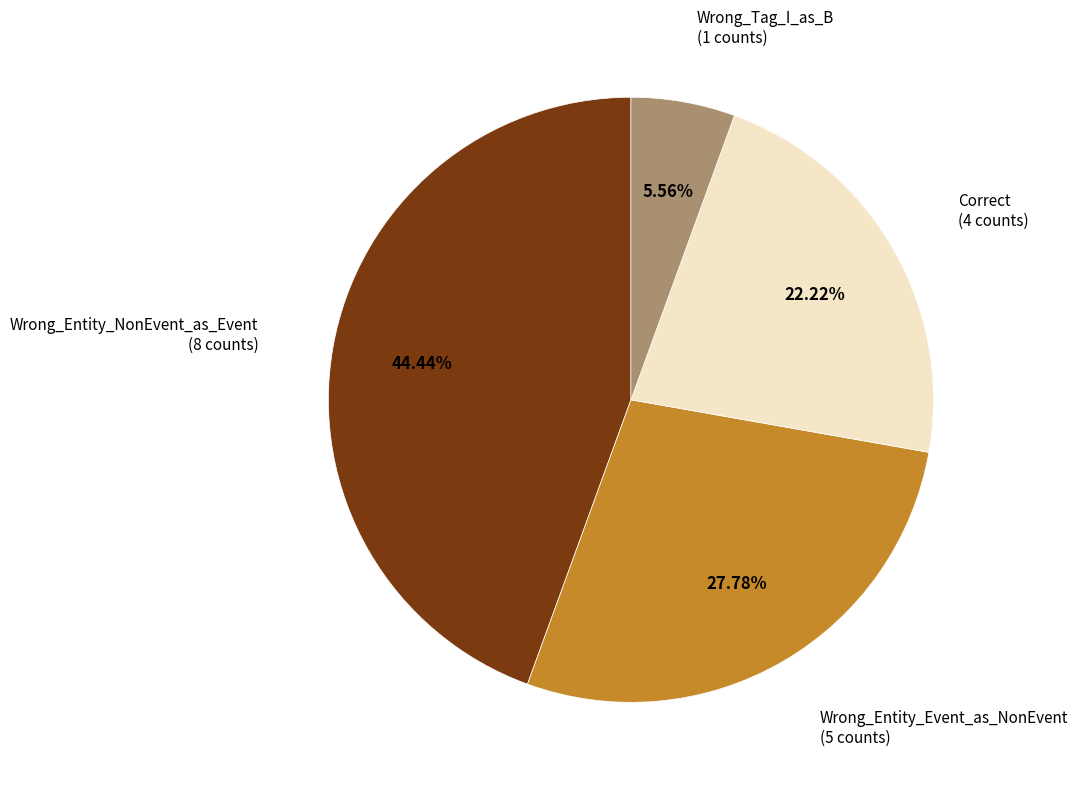

Approximately how many times larger is the value at Wrong_Entity_NonEvent_as_Event (8 counts) compared to Wrong_Entity_Event_as_NonEvent (5 counts)?

1.6